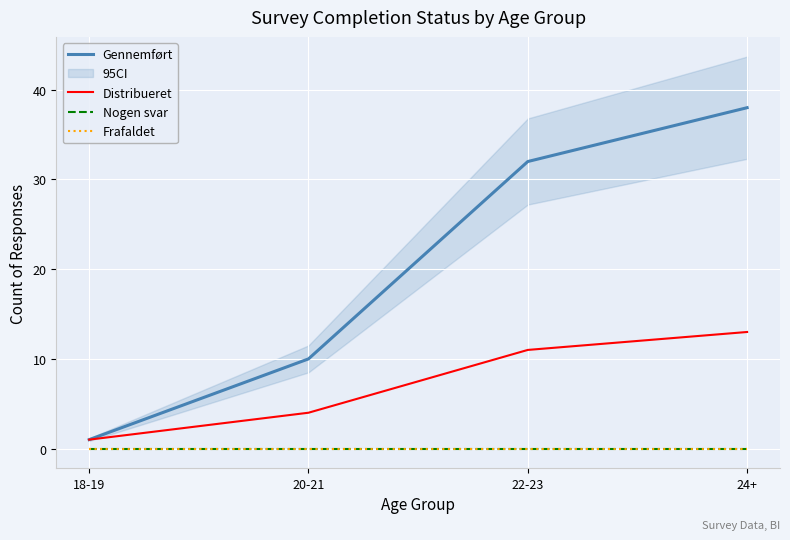

Which has a higher value, 20-21 or 24+?

24+